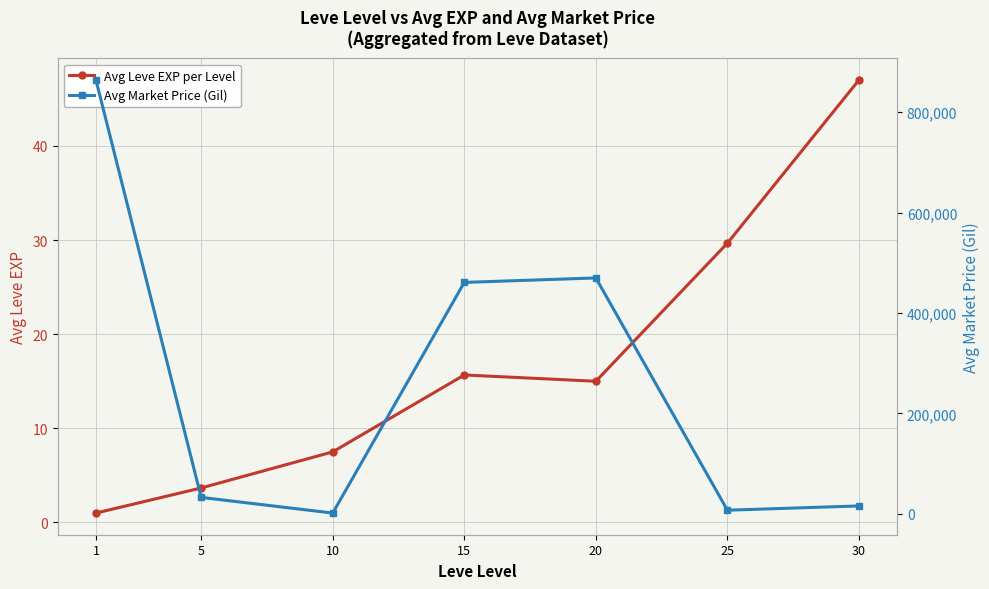

Count the number of data series in this chart.

2